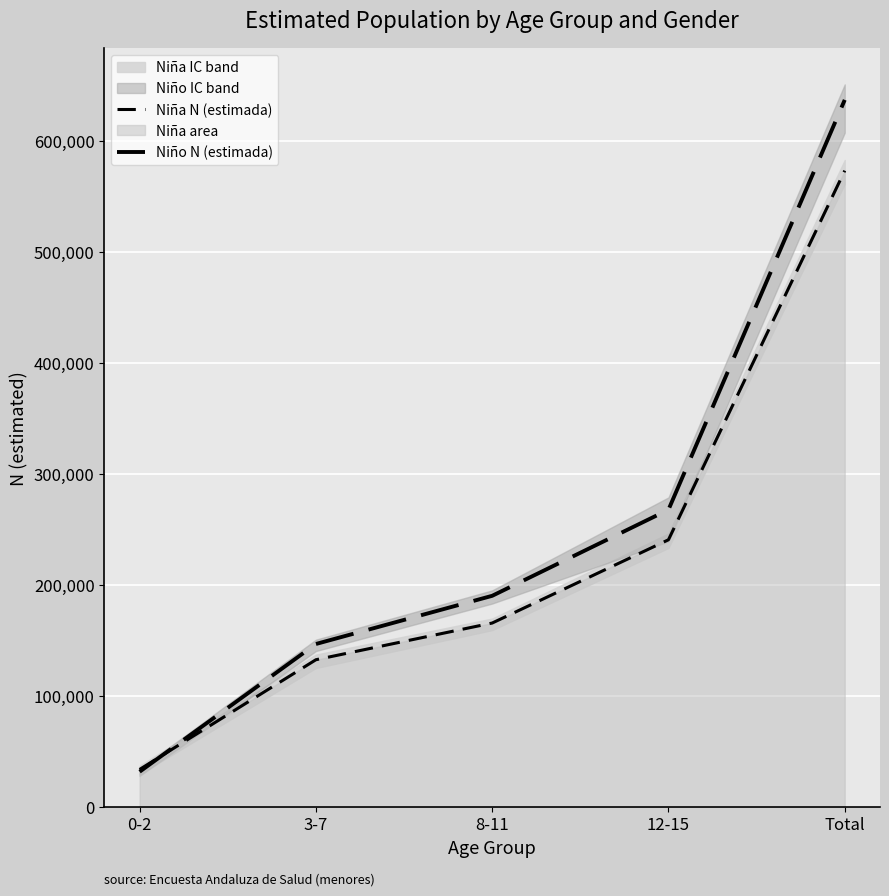

Which series has the largest total across all categories?

Niño N (estimada)